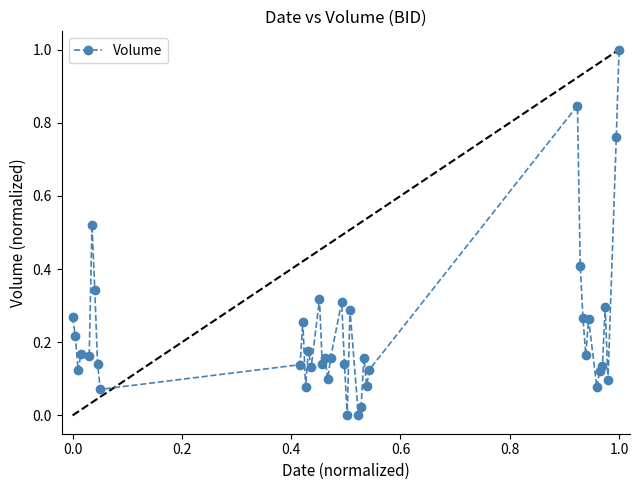

How many categories are shown in the chart?

40